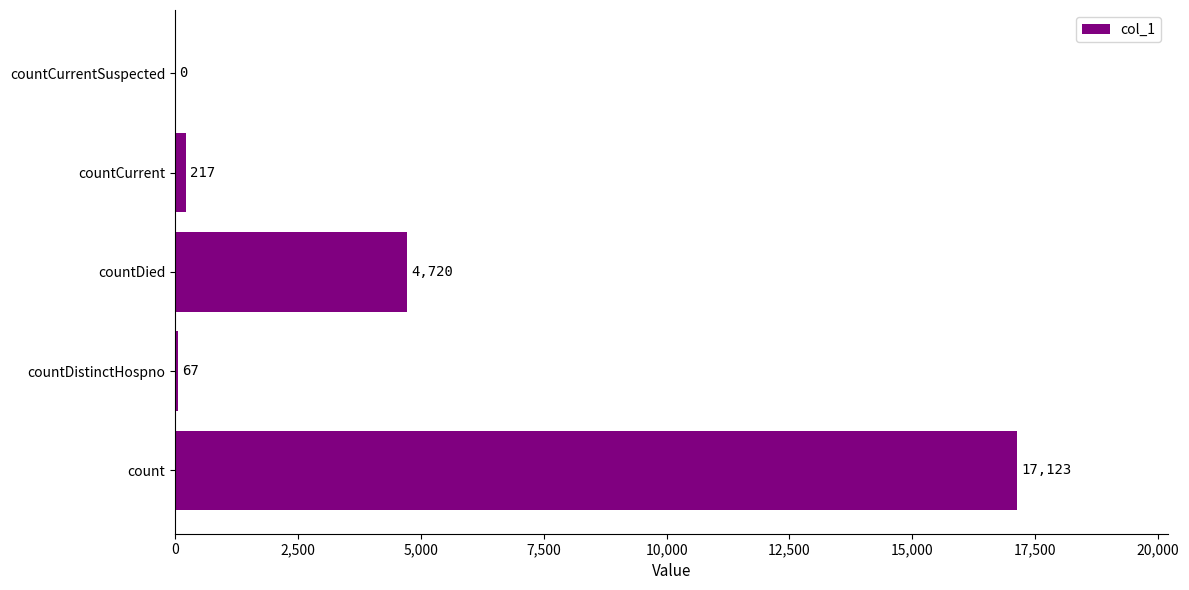

What is the sum of the values at count and countCurrentSuspected?

17123